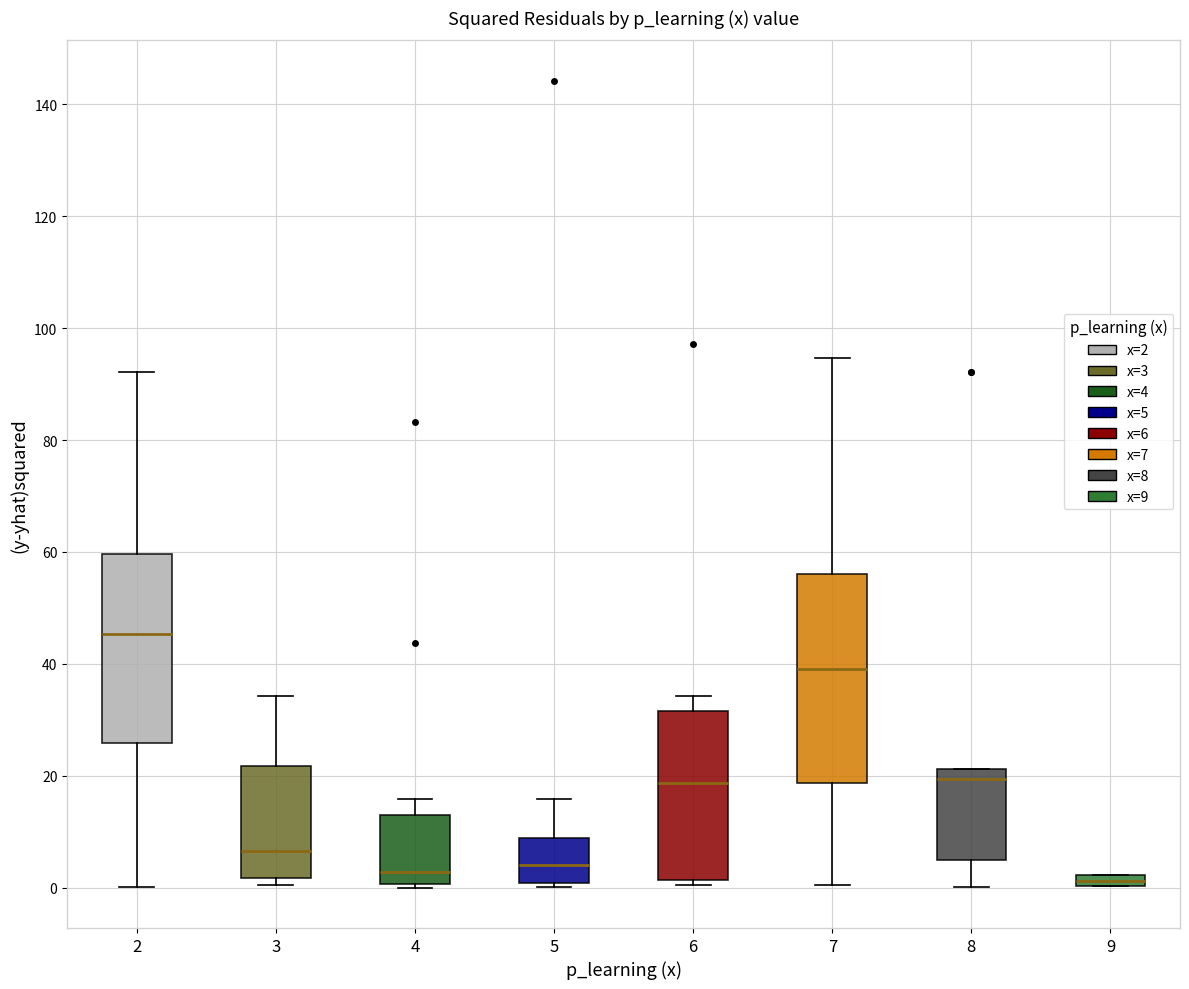

Where is the lower edge of the box at x = 7 on the y-axis? The values are not printed on the chart, so give them approximately, as read against the axis.

18